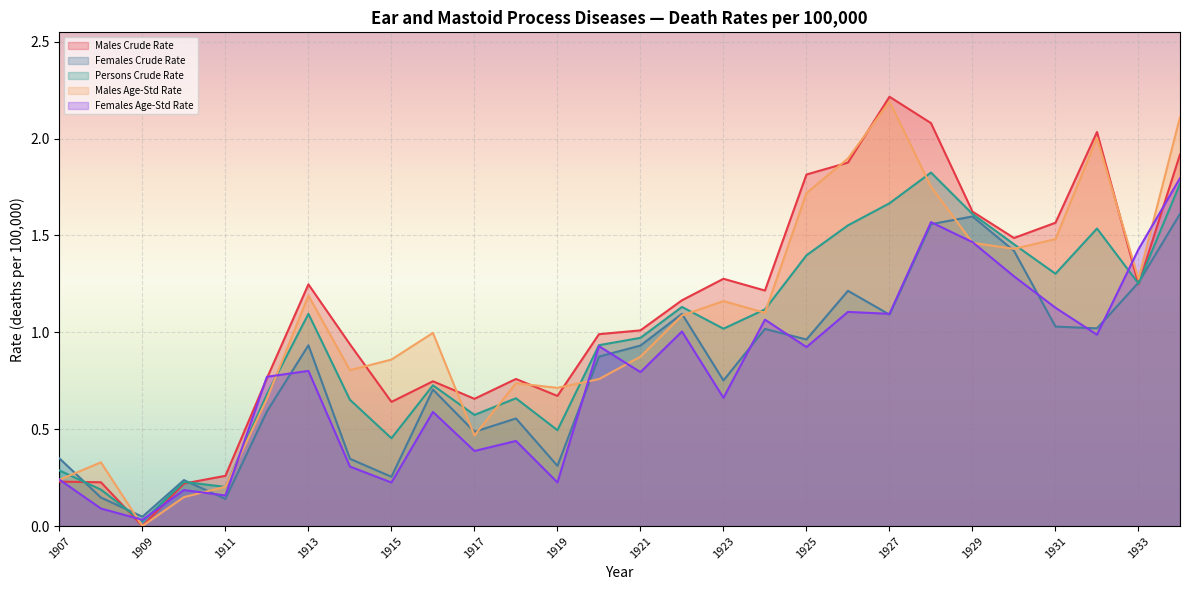

True or false: Males Crude Rate has more than 1 points higher than both neighbors.

True